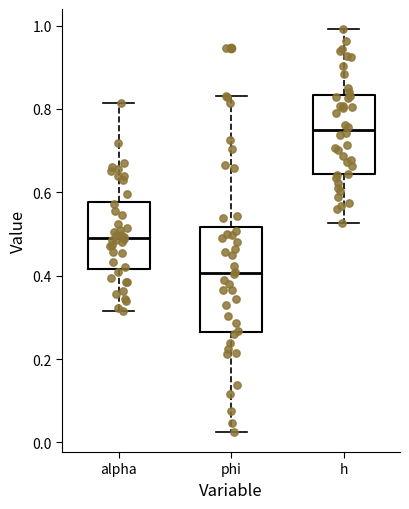

Reading left to right, transcribe this box plot: for each box, give where its median line is, the range the box spans, and where its two whiskers end, as read against the y-axis. The values are not printed on the chart, so give them approximately, as read against the axis.

alpha: median 0.50, box 0.42 to 0.58, whiskers 0.32 to 0.82
phi: median 0.40, box 0.26 to 0.52, whiskers 0.02 to 0.84
h: median 0.76, box 0.64 to 0.84, whiskers 0.52 to 1.00